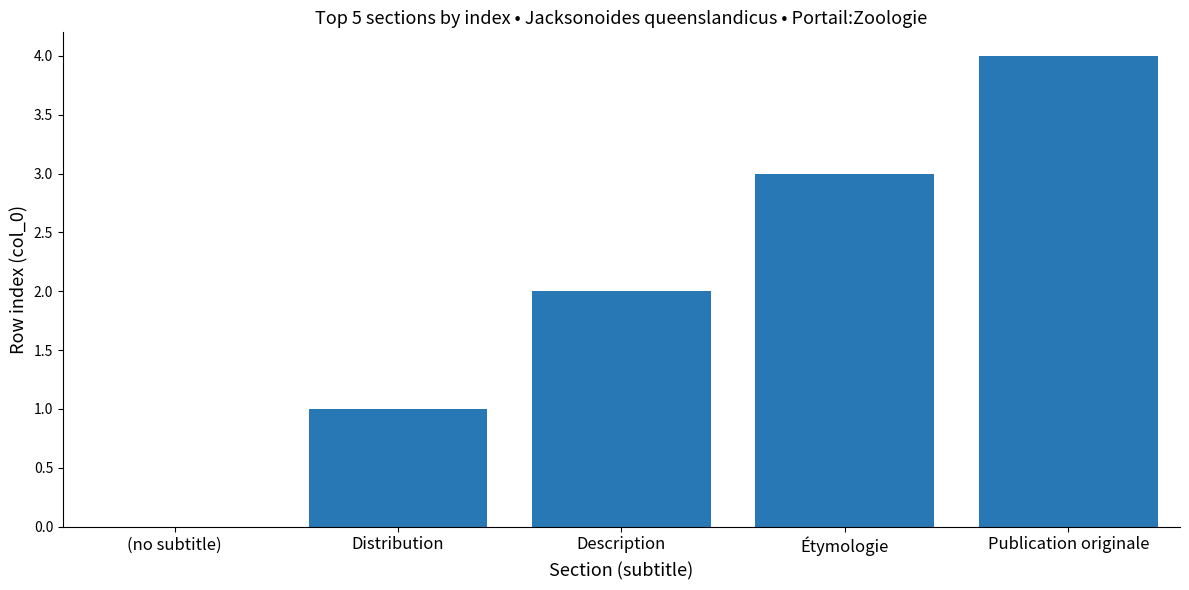

Reading left to right, extract all data points from this chart.

0	1	2	3	4